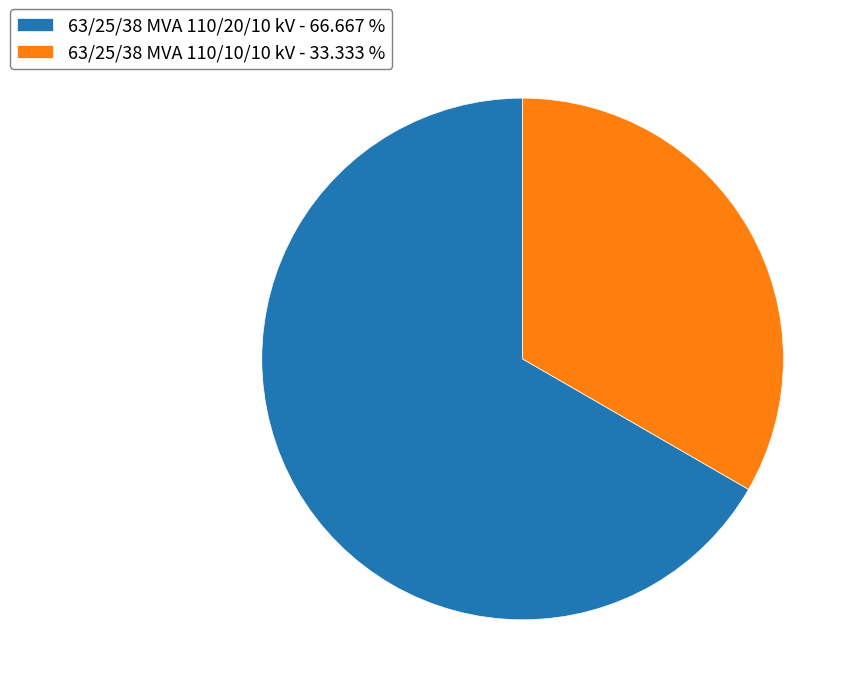

Rank the categories by value from highest to lowest.

63/25/38 MVA 110/20/10 kV, 63/25/38 MVA 110/10/10 kV